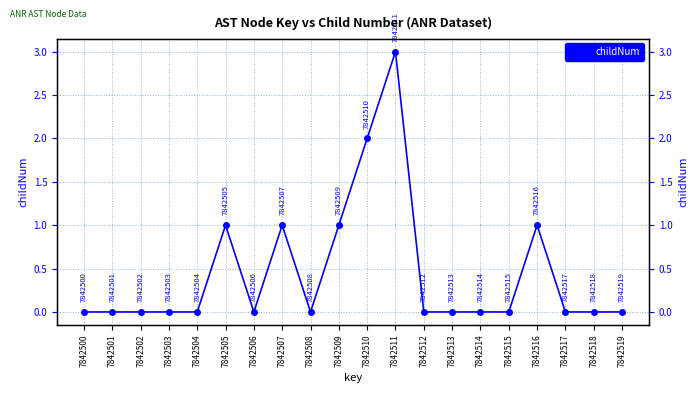

What is the value of the 11th point from the left?

2